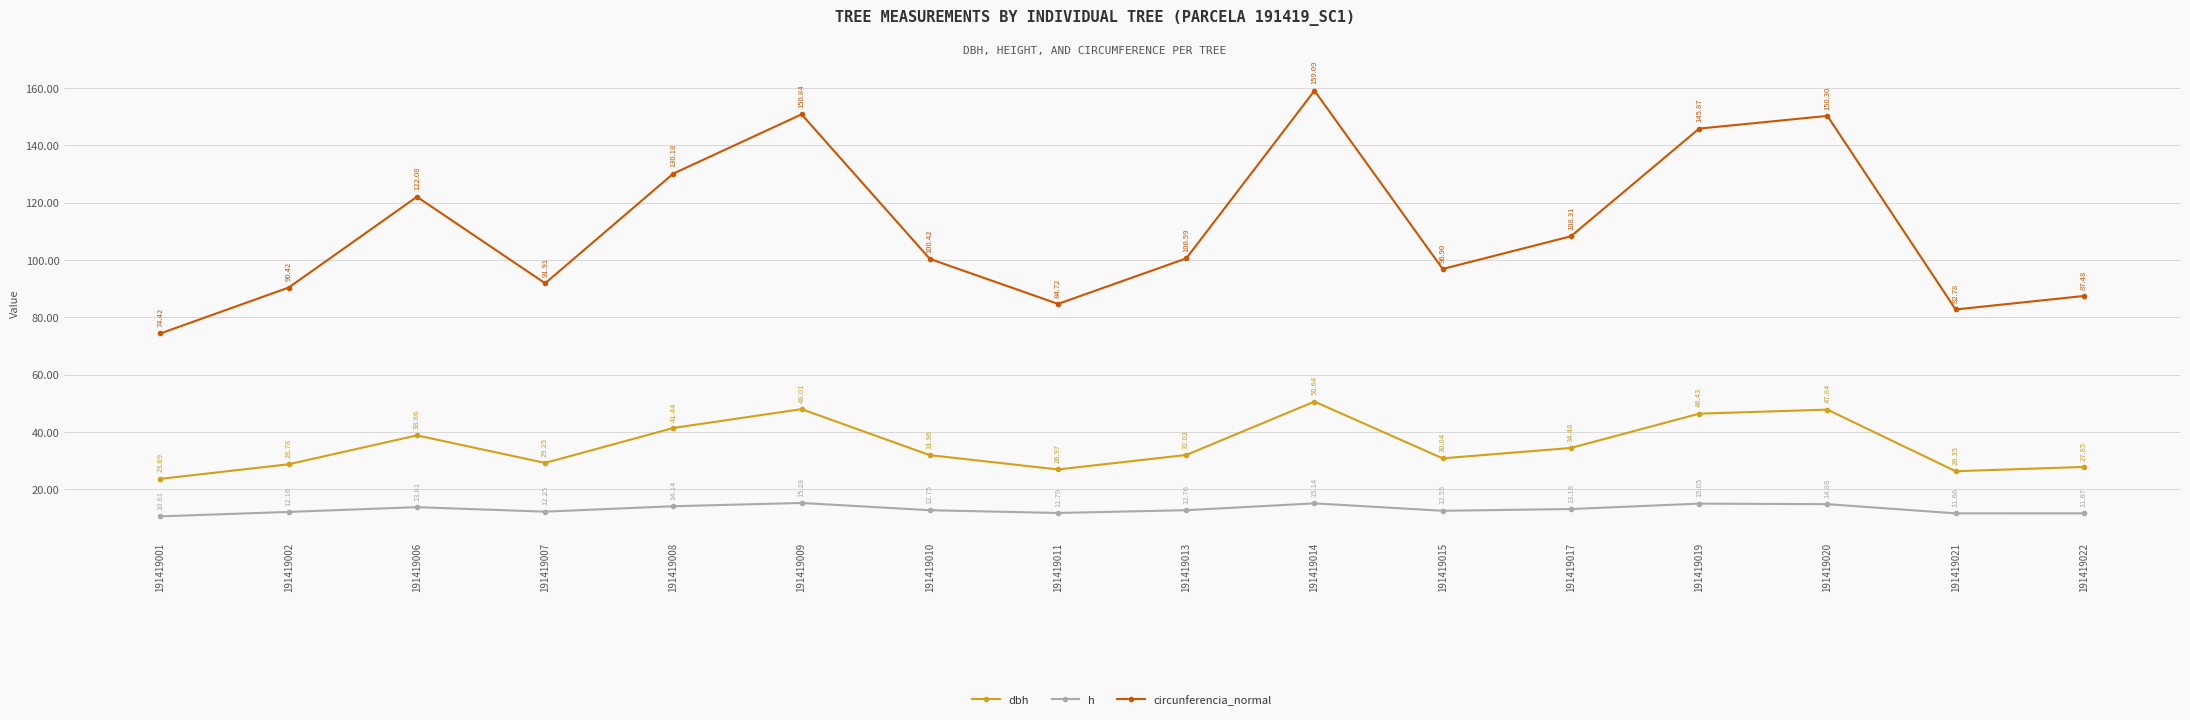

True or false: h has more than 0 points higher than both neighbors.

True